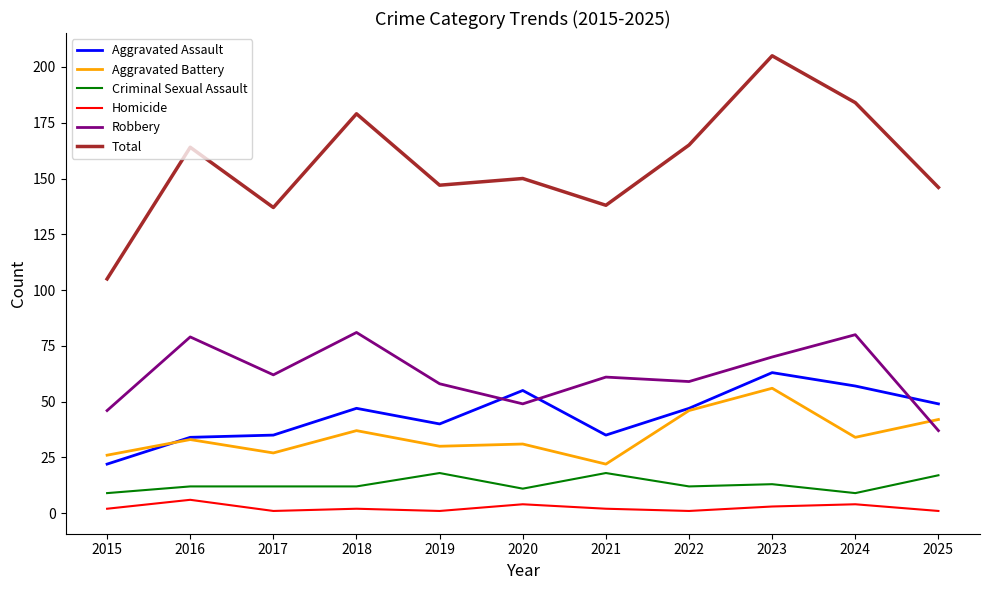

At which category is the sum across all series the highest?

2023